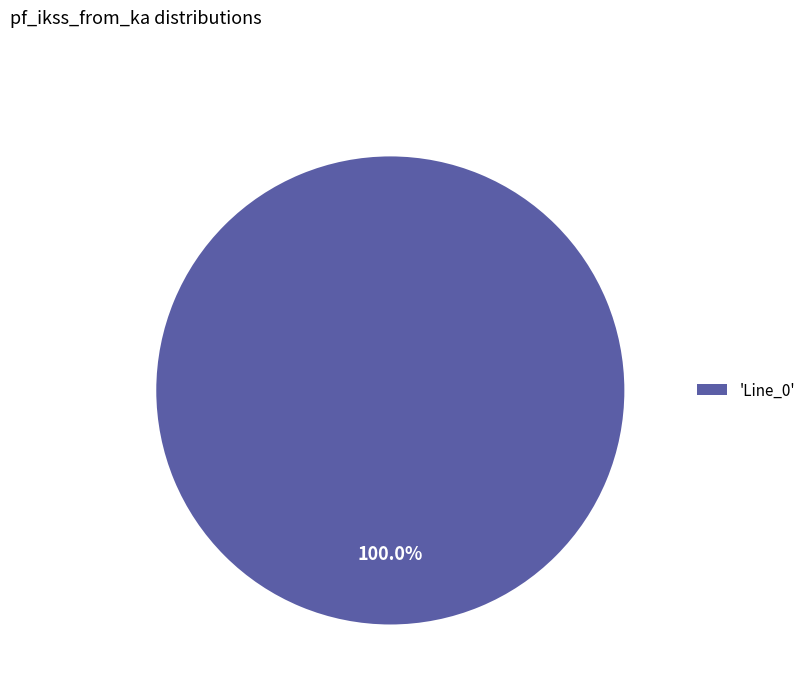

Does 'Line_0' represent more than half of the total?

Yes